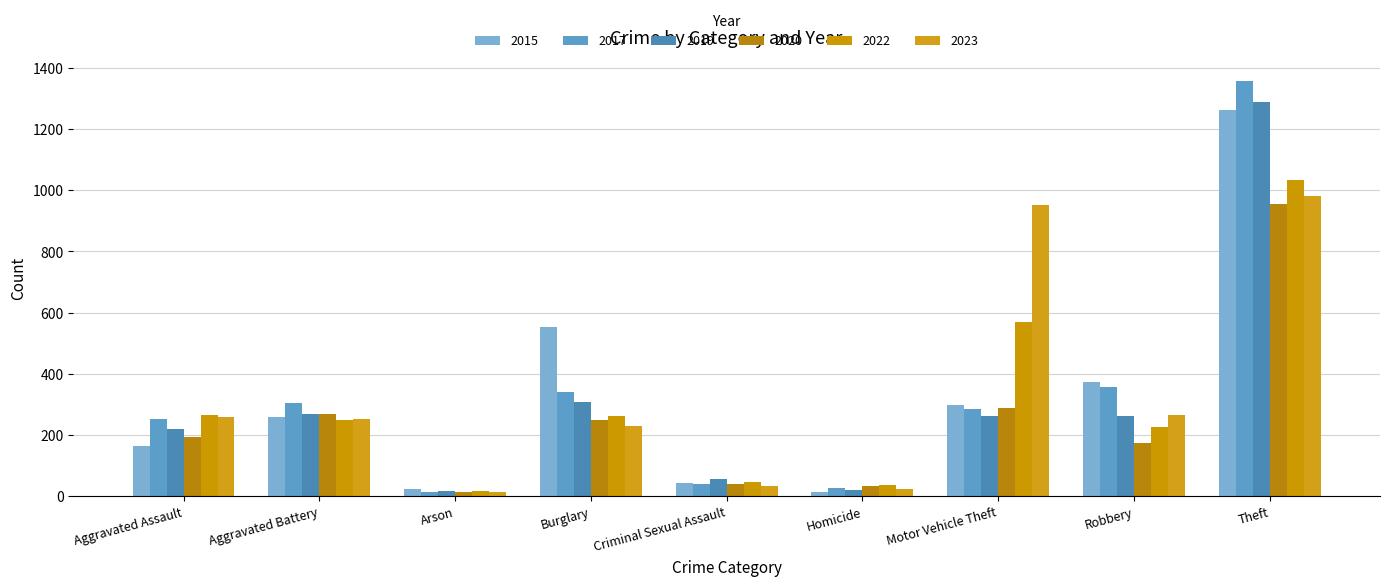

Where is 2017 nearest to the value 685?

Robbery